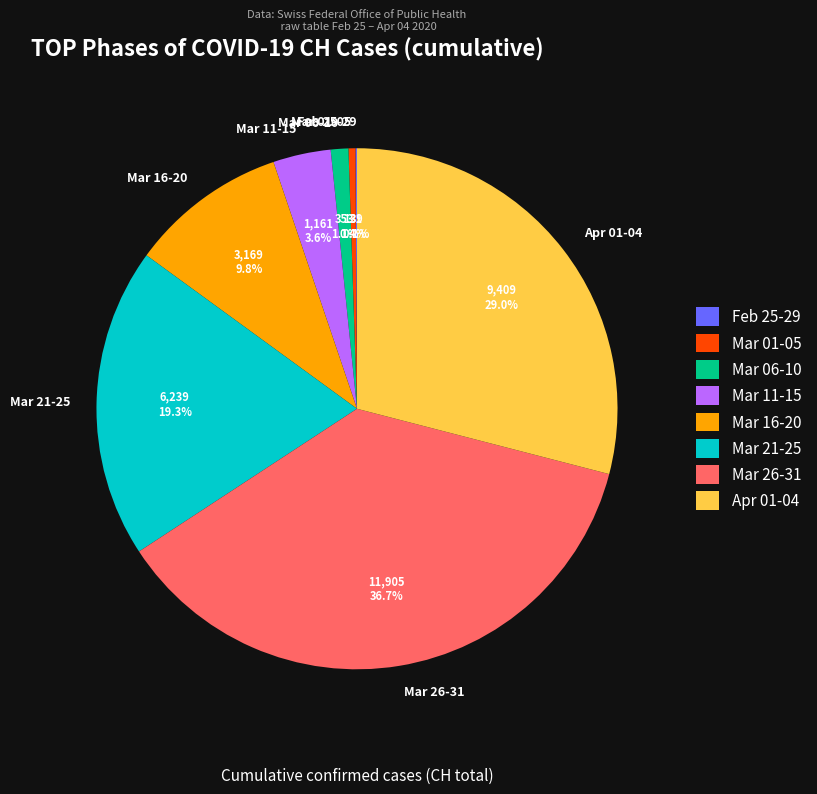

Which has a higher value, Apr 01-04 or Mar 21-25?

Apr 01-04